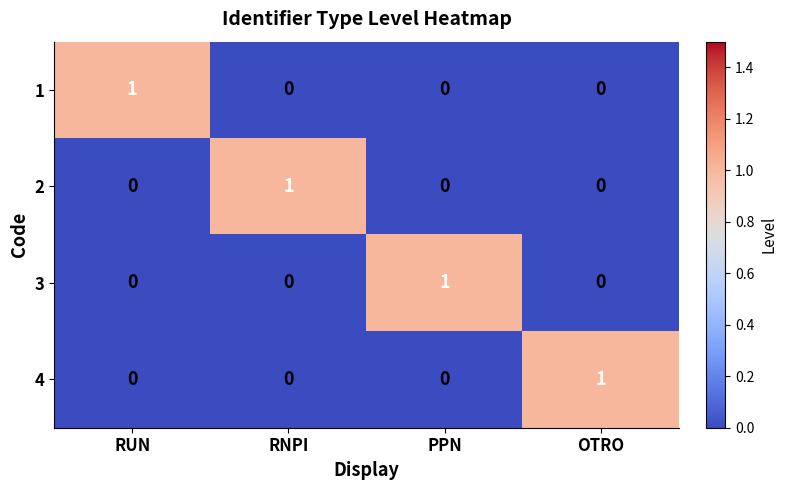

What is the total value across all series at PPN?

1